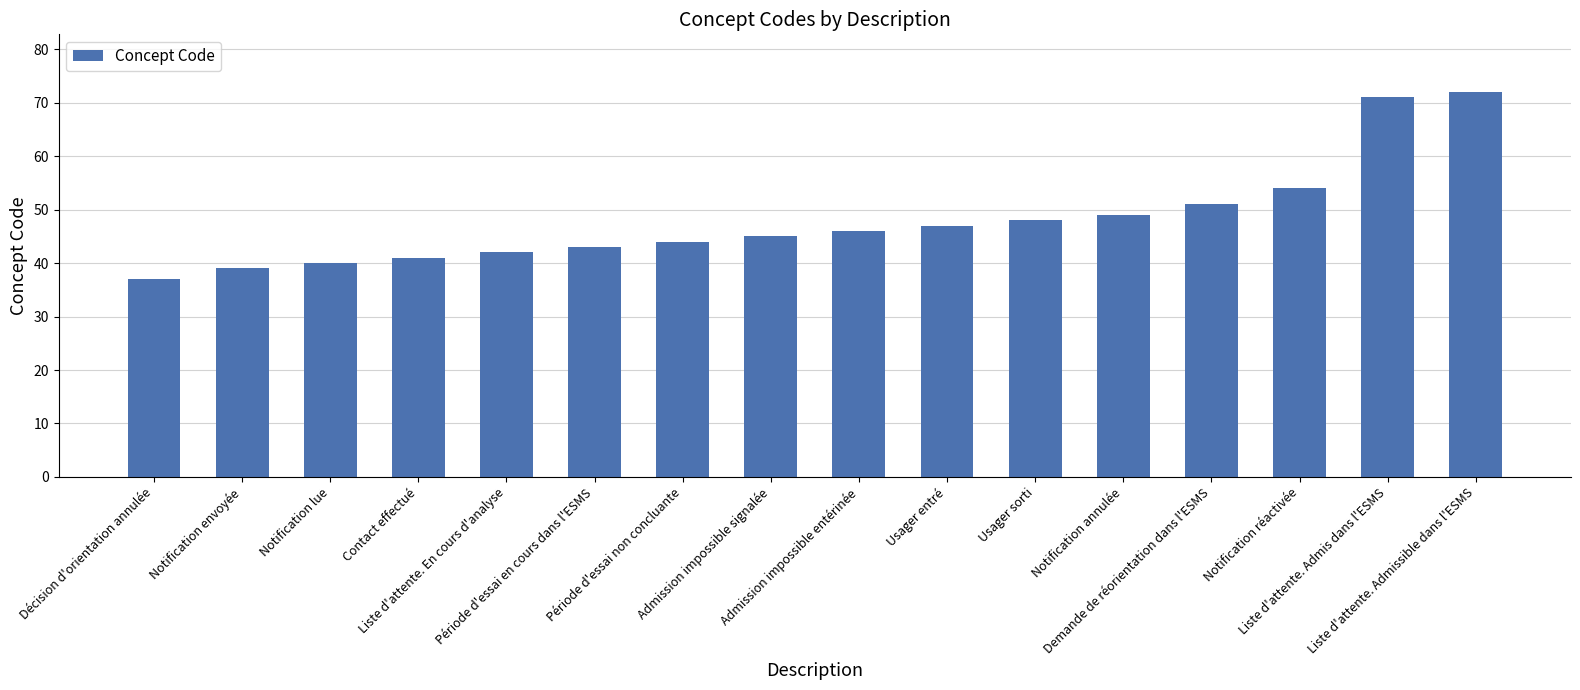

Is it true that the value at Notification réactivée is 54?

True